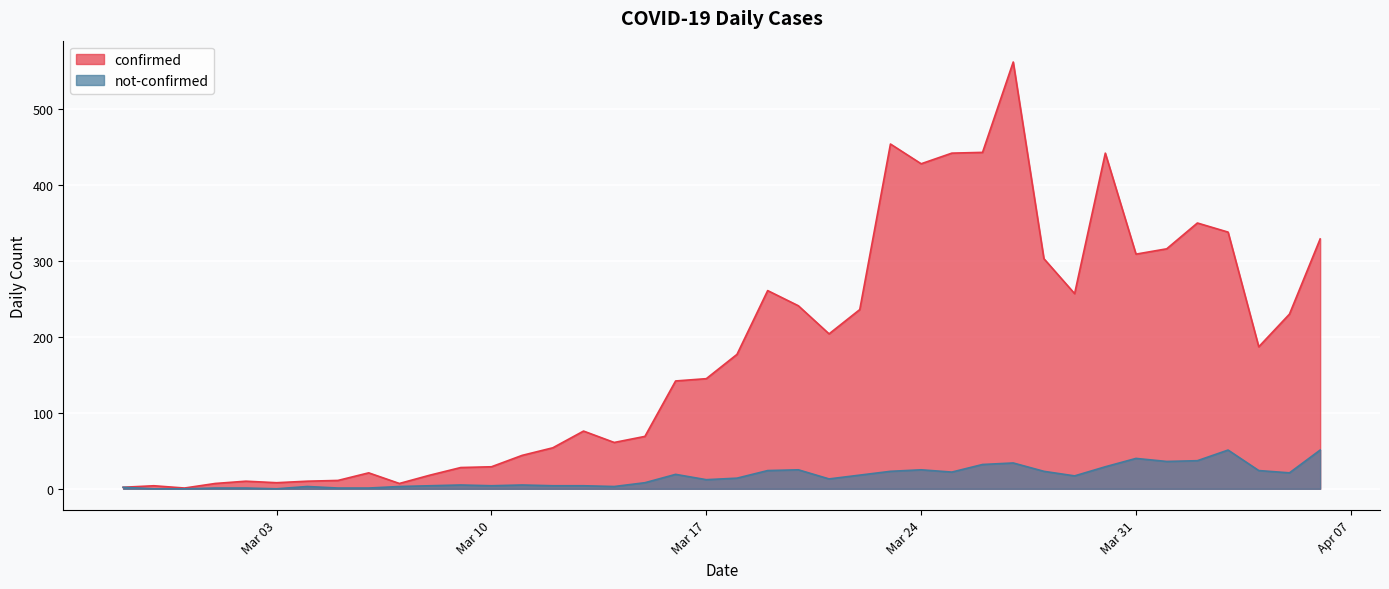

At which label does not-confirmed reach its minimum?

2020-02-28